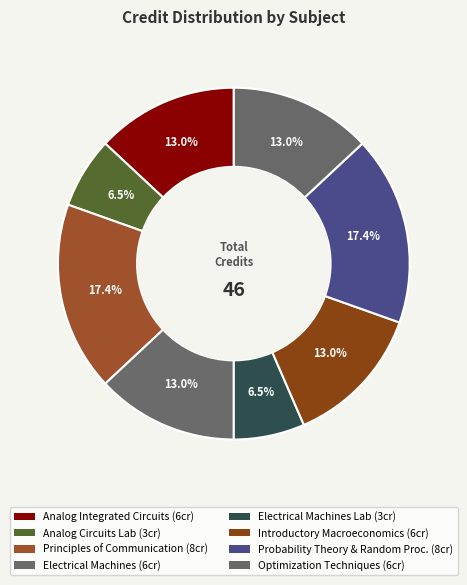

How many segments does this pie chart have?

8